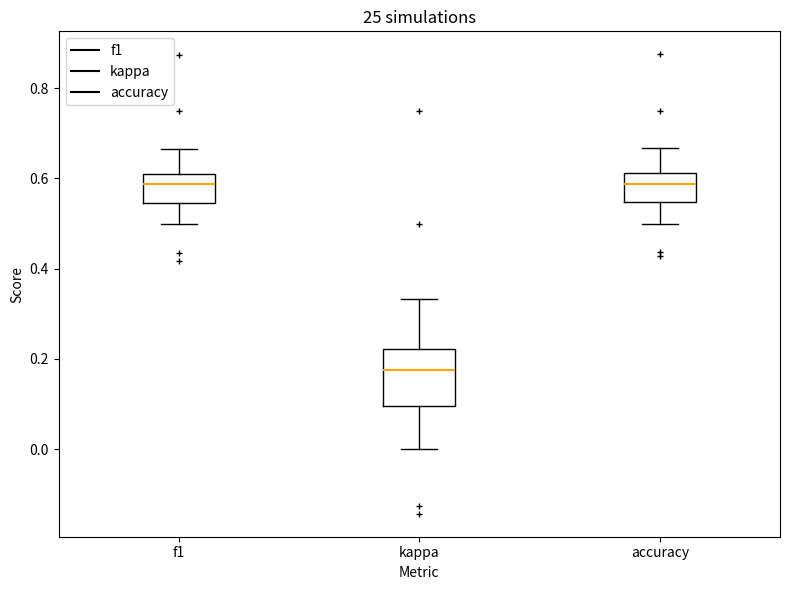

Reading left to right, read every box against the y-axis: the position of its median line, the range the box covers, and the ends of its whiskers. The values are not printed on the chart, so give them approximately, as read against the axis.

f1: median 0.58, box 0.54 to 0.60, whiskers 0.50 to 0.66
kappa: median 0.18, box 0.10 to 0.22, whiskers 0.00 to 0.34
accuracy: median 0.58, box 0.54 to 0.62, whiskers 0.50 to 0.66